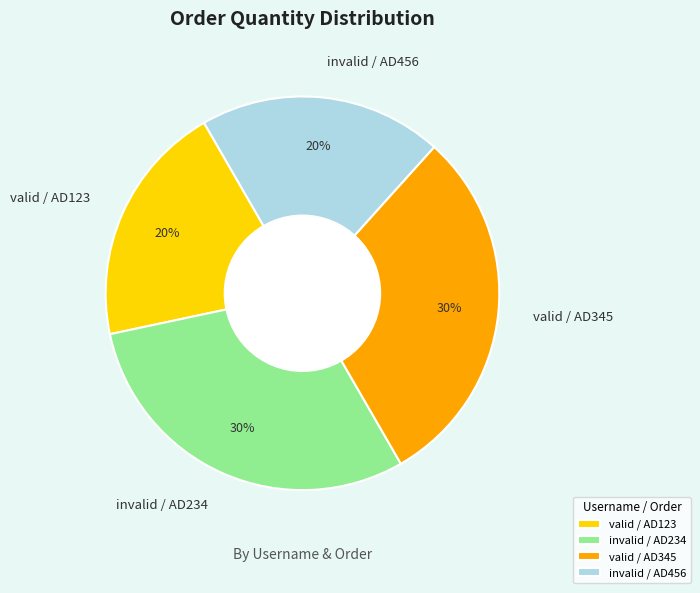

Is there a majority slice in this chart?

No